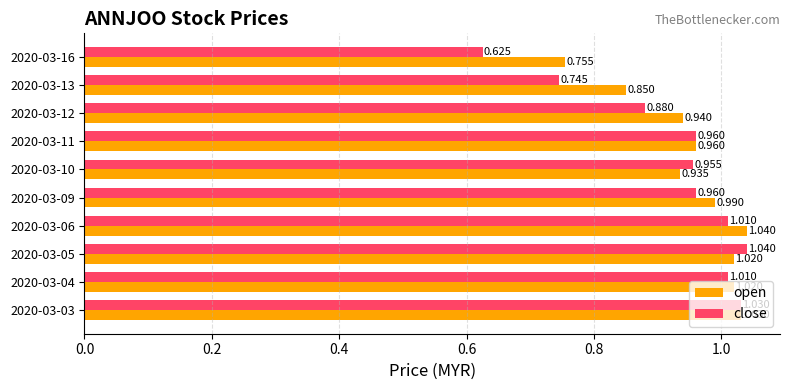

Is the value of close at 2020-03-10 greater than the value of open at 2020-03-13?

Yes